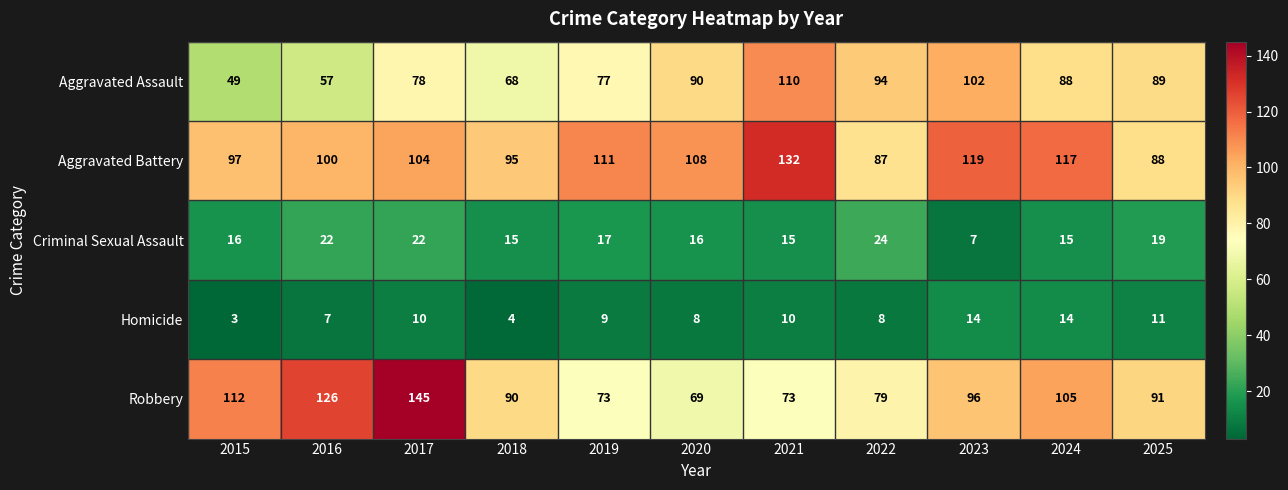

Where is Robbery nearest to the value 107?

2024